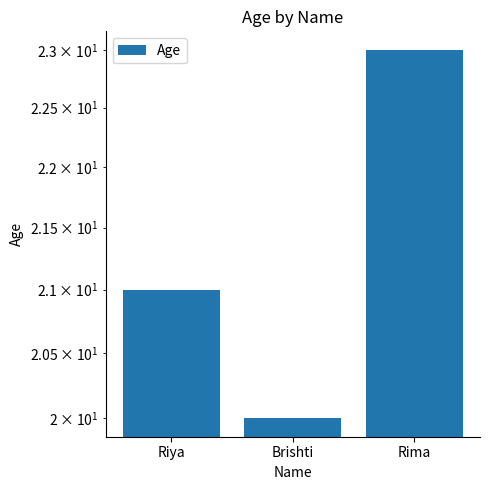

The chart shows a value of 31 at Brishti. True or false?

False